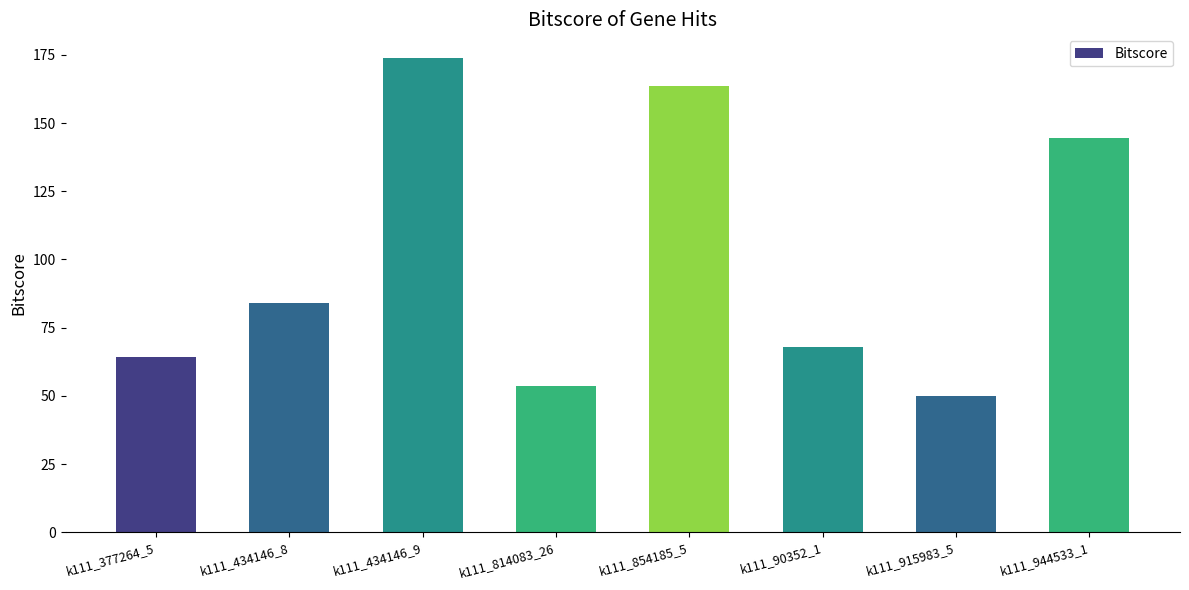

Reading left to right, list all the values displayed in this chart.

k111_377264_5=64.1	k111_434146_8=84.2	k111_434146_9=173.8	k111_814083_26=53.8	k111_854185_5=163.7	k111_90352_1=68.1	k111_915983_5=49.9	k111_944533_1=144.5